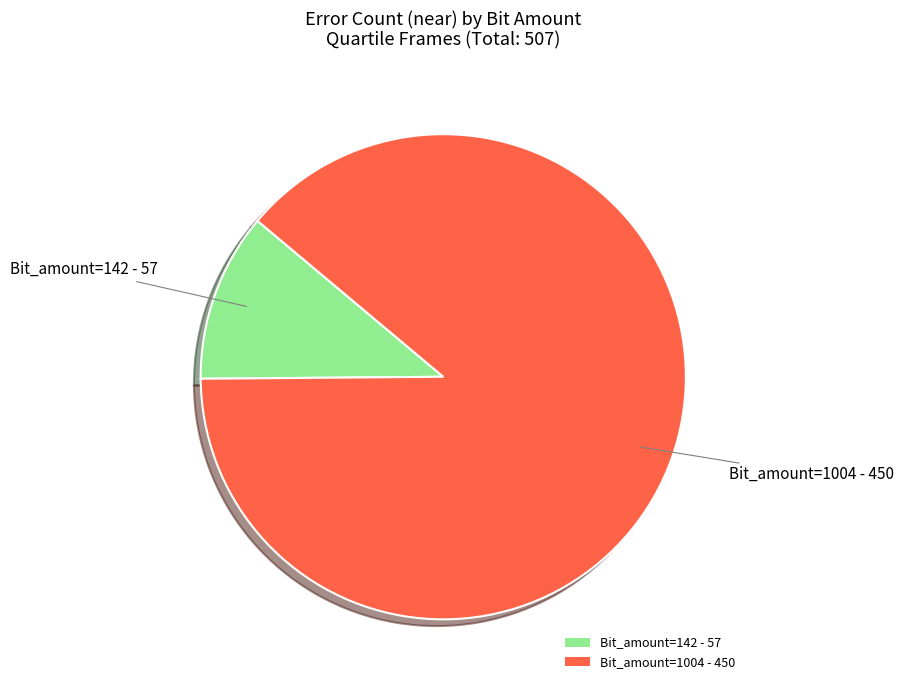

How many slices are in this pie chart?

2